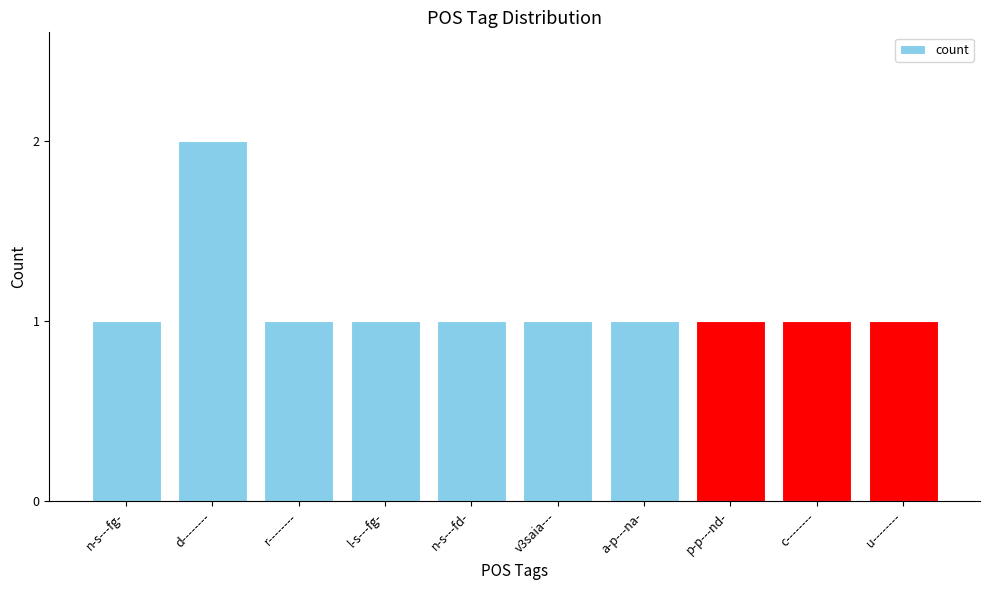

How many data points does each series have?

10